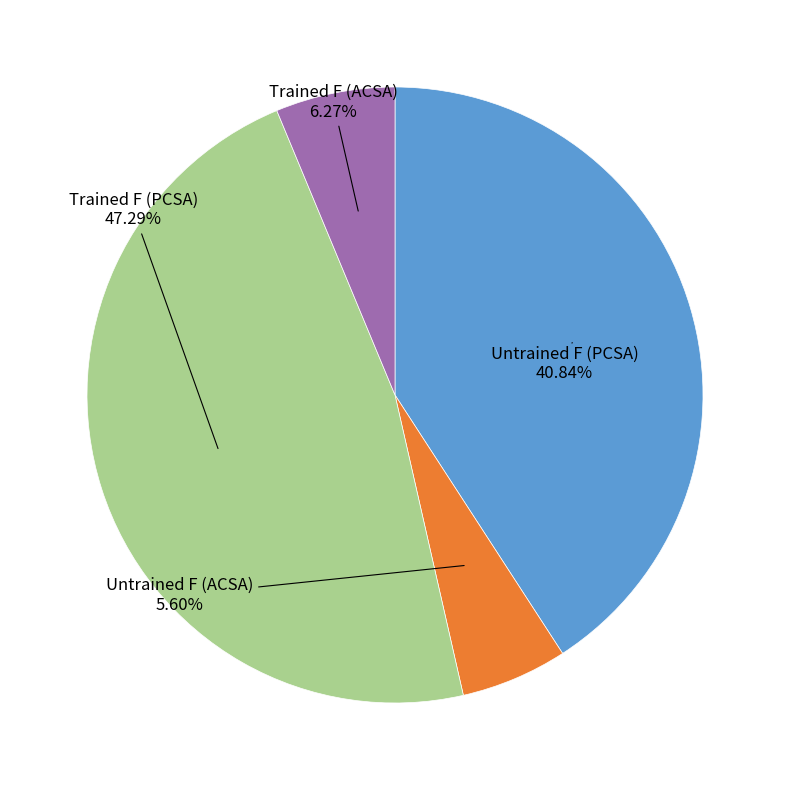

How many slices are in this pie chart?

4